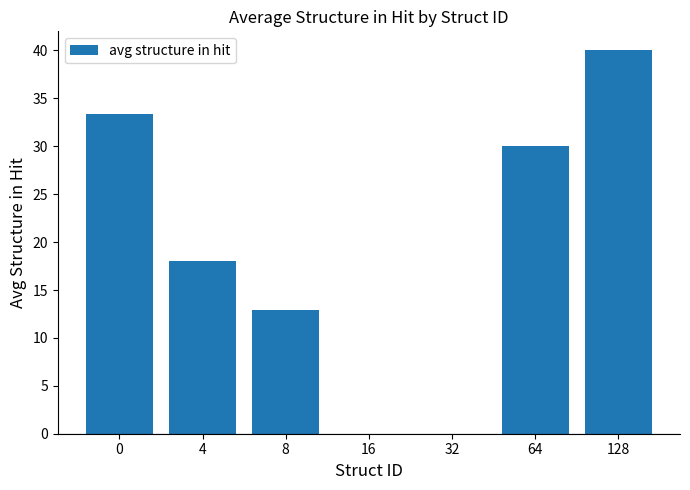

The value at 32 is 0.0. True or false?

True